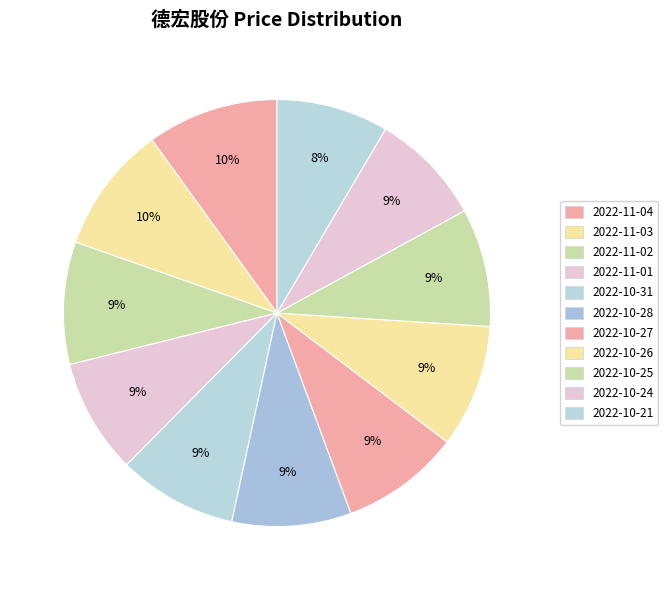

Count the number of slices in the pie.

11